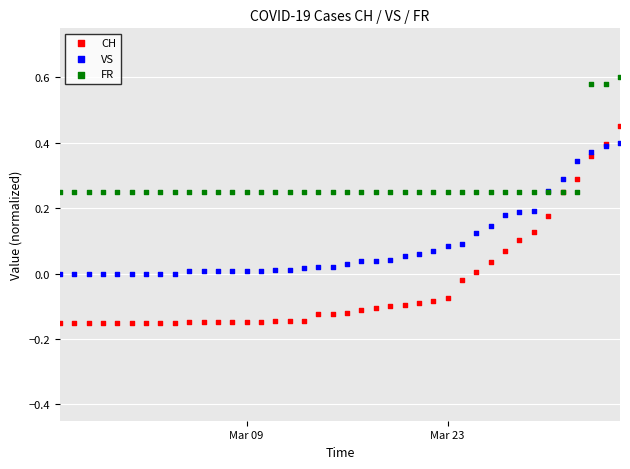

Which series has the largest Y range (max minus min)?

CH